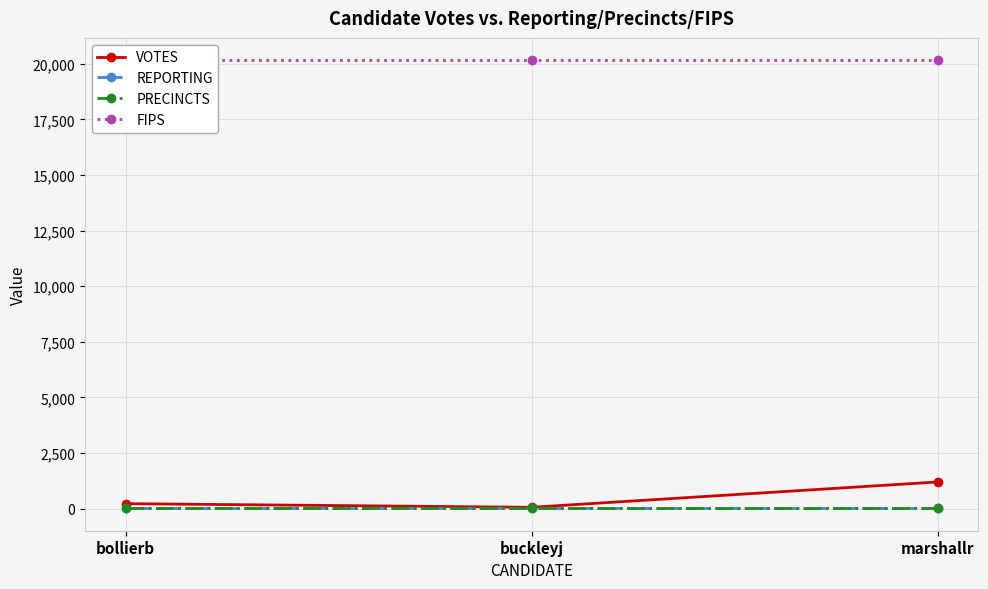

Where does the VOTES series first go above 227?

marshallr